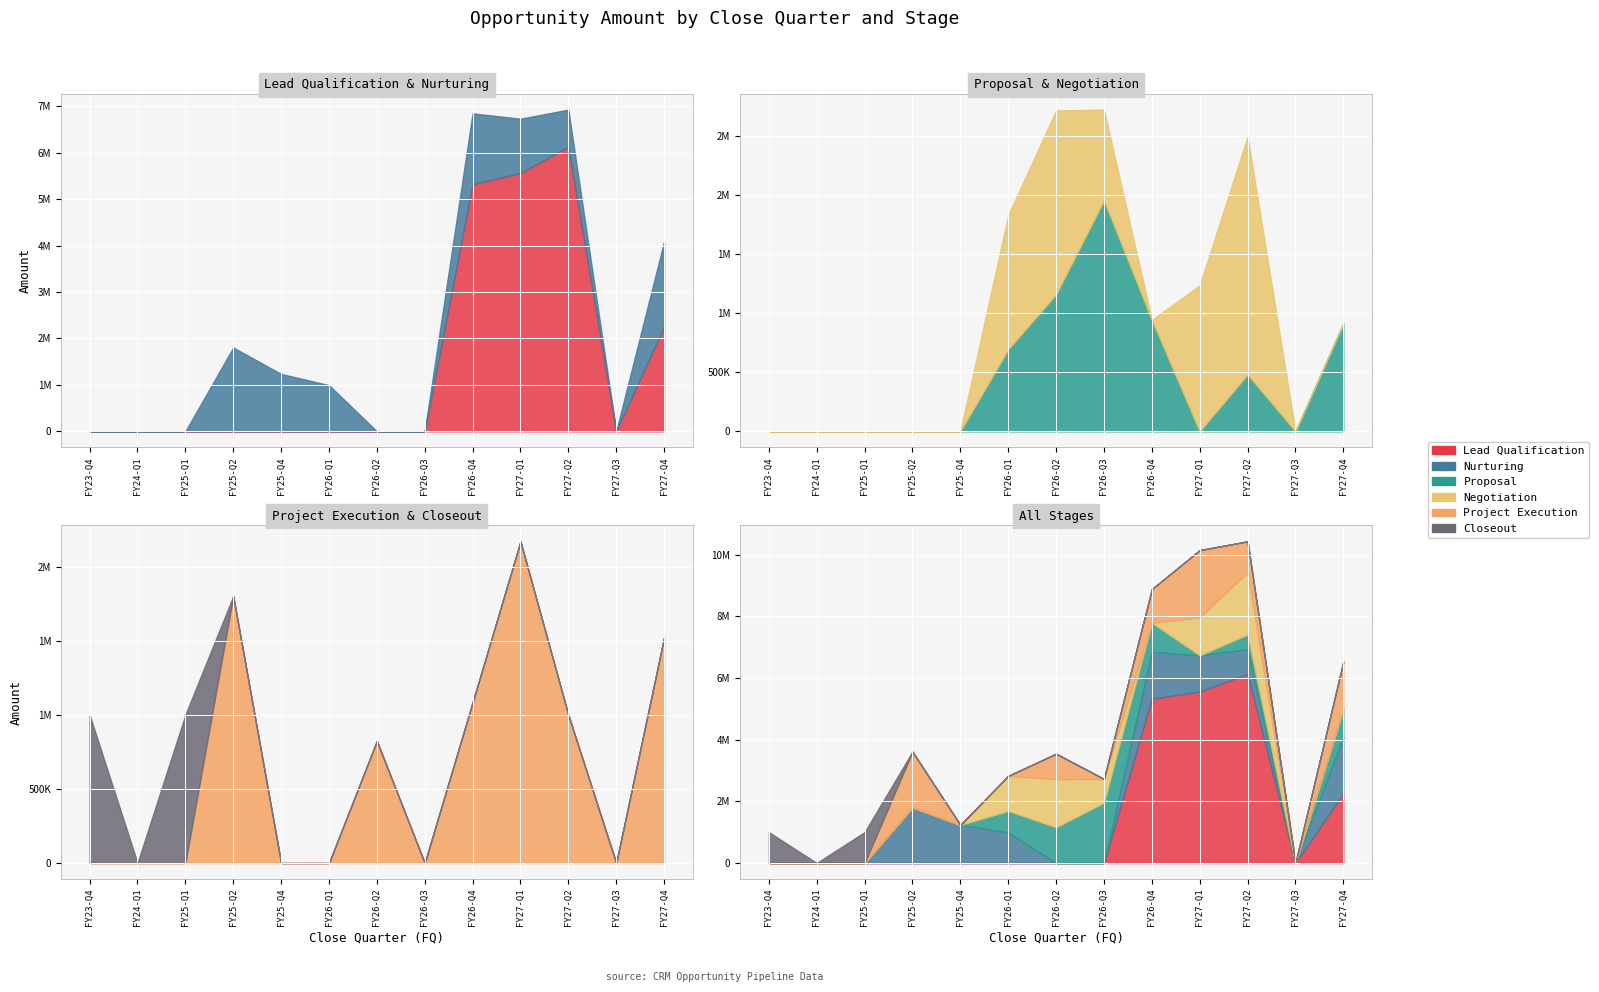

What is the difference between the Closeout values at FY26-Q4 and FY23-Q4?

1002288